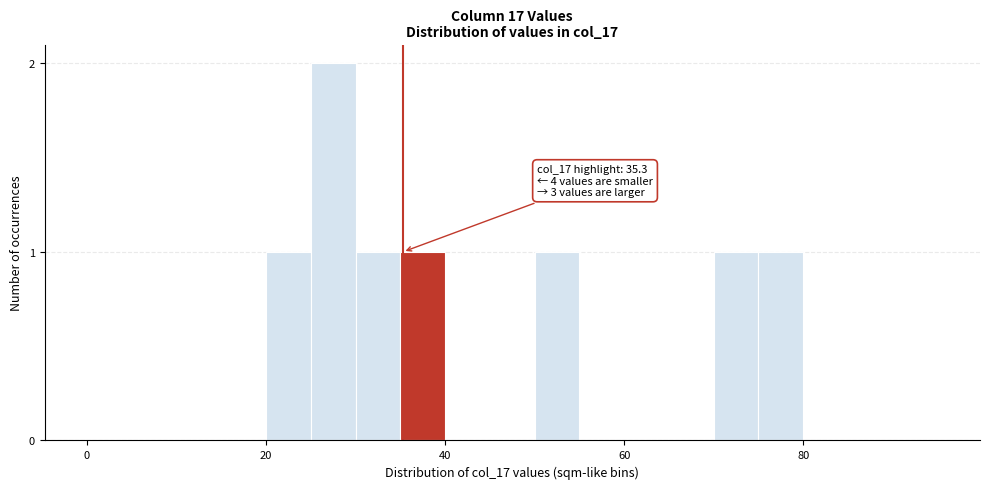

Around what value on the x-axis is the tallest bar? Give the approximate position of its centre, as read against the axis.

28